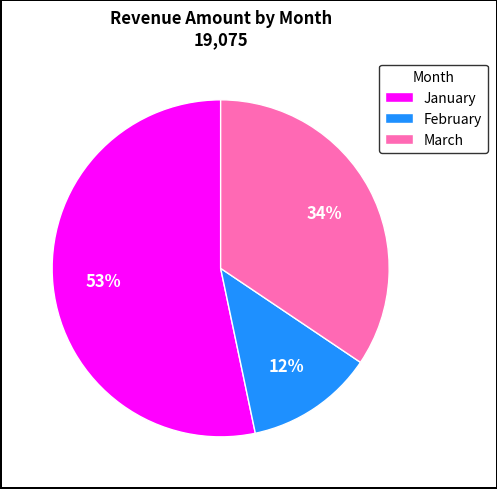

Is the sum of January and March greater than half?

Yes